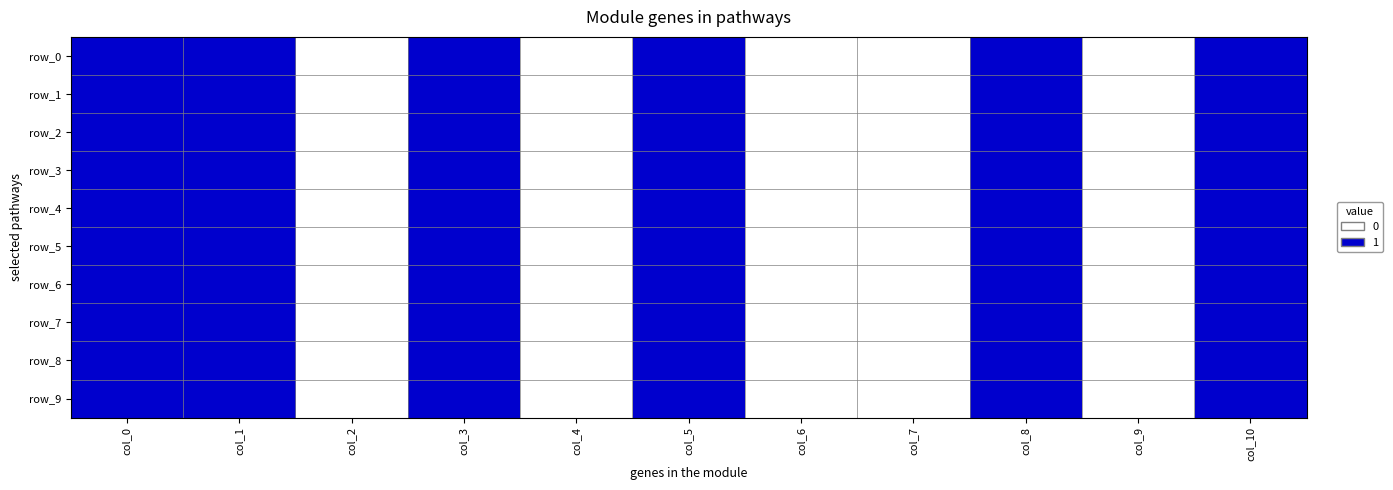

Reading left to right, what are all the values shown in this chart?

row_0: col_0=1	col_1=1	col_2=0	col_3=1	col_4=0	col_5=1	col_6=0	col_7=0	col_8=1	col_9=0	col_10=1
row_1: col_0=1	col_1=1	col_2=0	col_3=1	col_4=0	col_5=1	col_6=0	col_7=0	col_8=1	col_9=0	col_10=1
row_2: col_0=1	col_1=1	col_2=0	col_3=1	col_4=0	col_5=1	col_6=0	col_7=0	col_8=1	col_9=0	col_10=1
row_3: col_0=1	col_1=1	col_2=0	col_3=1	col_4=0	col_5=1	col_6=0	col_7=0	col_8=1	col_9=0	col_10=1
row_4: col_0=1	col_1=1	col_2=0	col_3=1	col_4=0	col_5=1	col_6=0	col_7=0	col_8=1	col_9=0	col_10=1
row_5: col_0=1	col_1=1	col_2=0	col_3=1	col_4=0	col_5=1	col_6=0	col_7=0	col_8=1	col_9=0	col_10=1
row_6: col_0=1	col_1=1	col_2=0	col_3=1	col_4=0	col_5=1	col_6=0	col_7=0	col_8=1	col_9=0	col_10=1
row_7: col_0=1	col_1=1	col_2=0	col_3=1	col_4=0	col_5=1	col_6=0	col_7=0	col_8=1	col_9=0	col_10=1
row_8: col_0=1	col_1=1	col_2=0	col_3=1	col_4=0	col_5=1	col_6=0	col_7=0	col_8=1	col_9=0	col_10=1
row_9: col_0=1	col_1=1	col_2=0	col_3=1	col_4=0	col_5=1	col_6=0	col_7=0	col_8=1	col_9=0	col_10=1